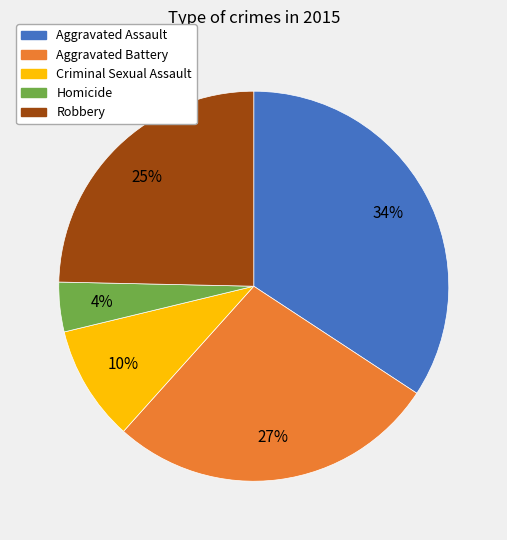

How many slices are in this pie chart?

5